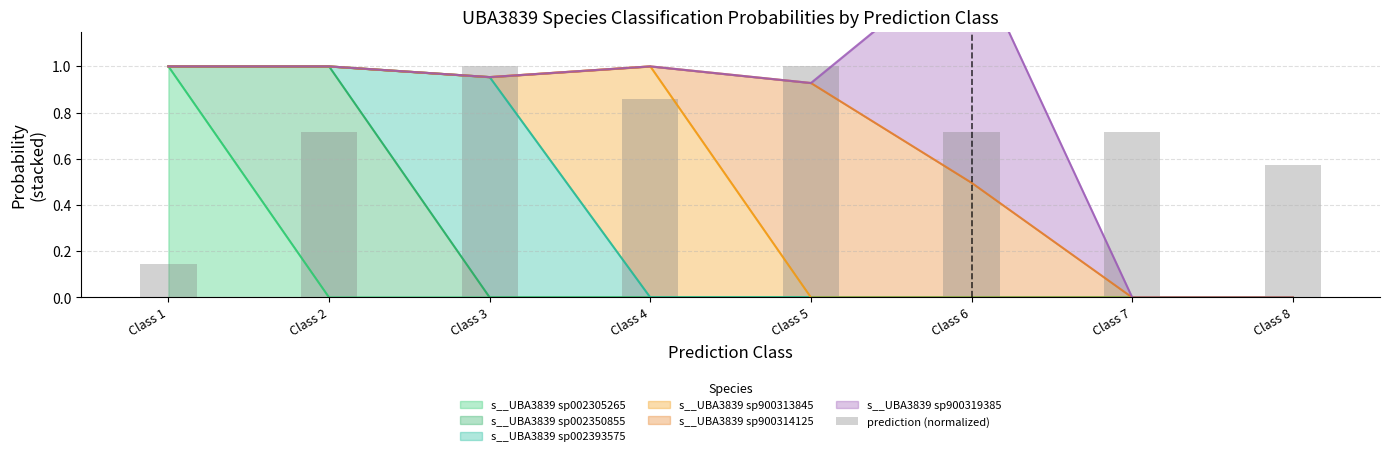

Rank the categories by value from lowest to highest.

Class 1, Class 8, Class 2, Class 6, Class 7, Class 4, Class 3, Class 5